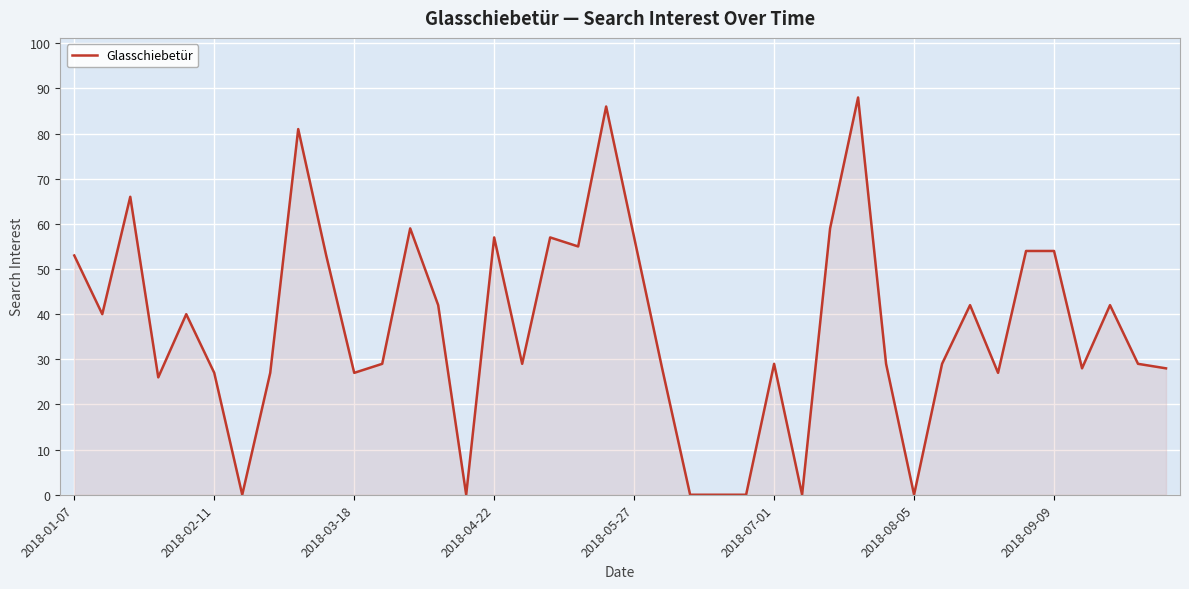

What is the difference between the maximum and minimum values?

88